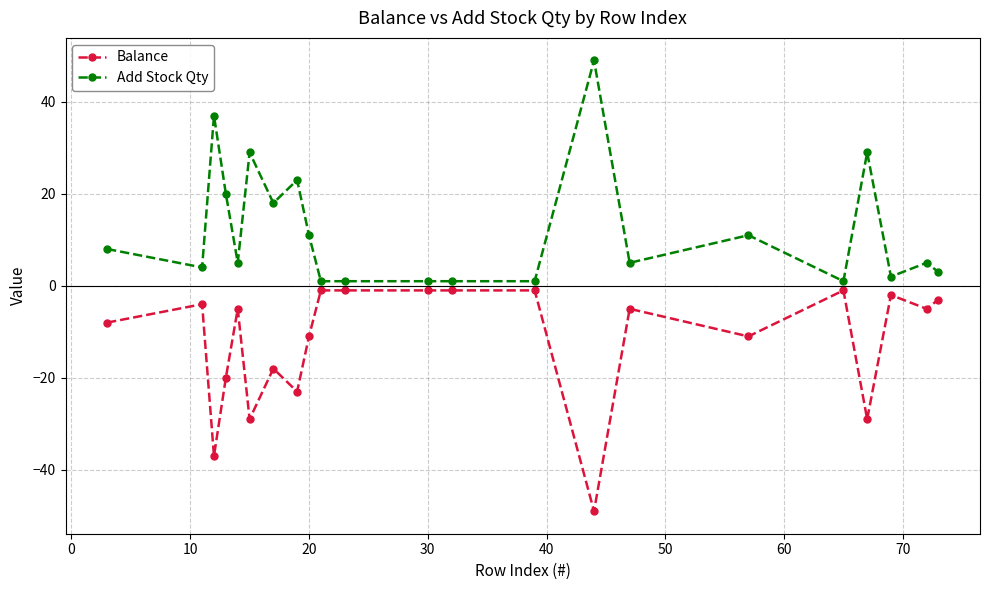

Which series has the largest total across all categories?

Add Stock Qty